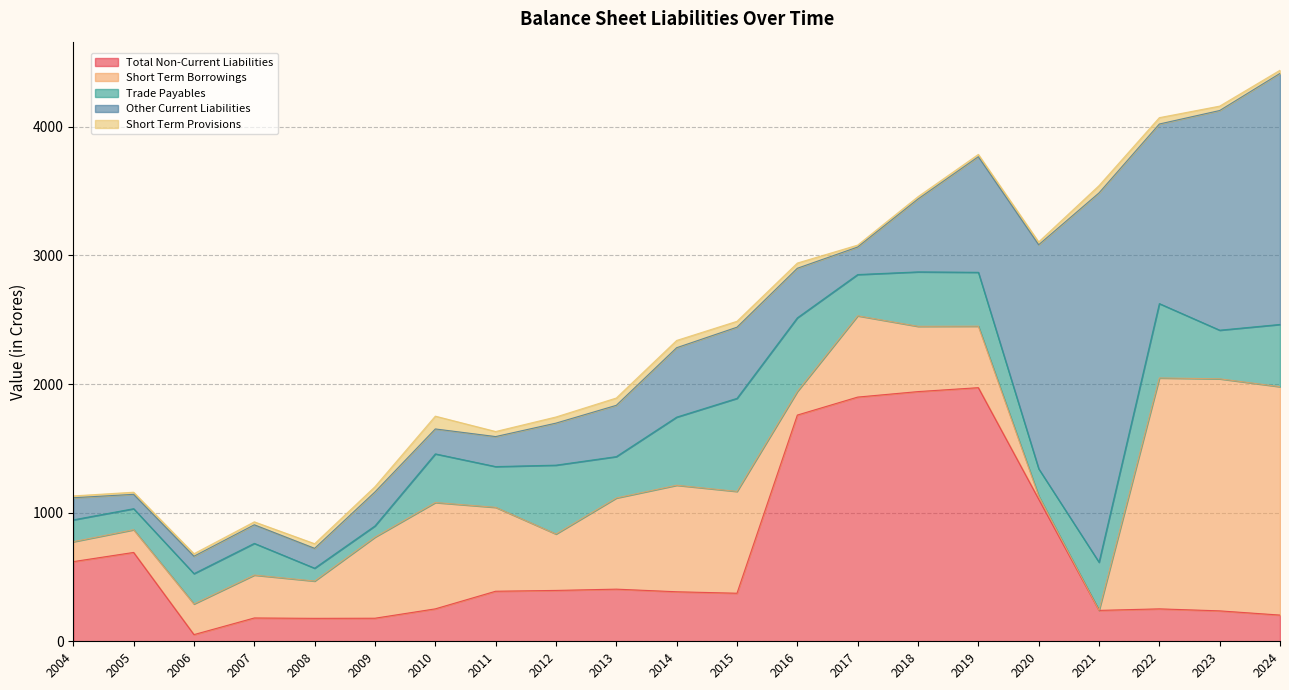

List the series in order of their peak value, highest first.

Other Current Liabilities, Total Non-Current Liabilities, Short Term Borrowings, Trade Payables, Short Term Provisions